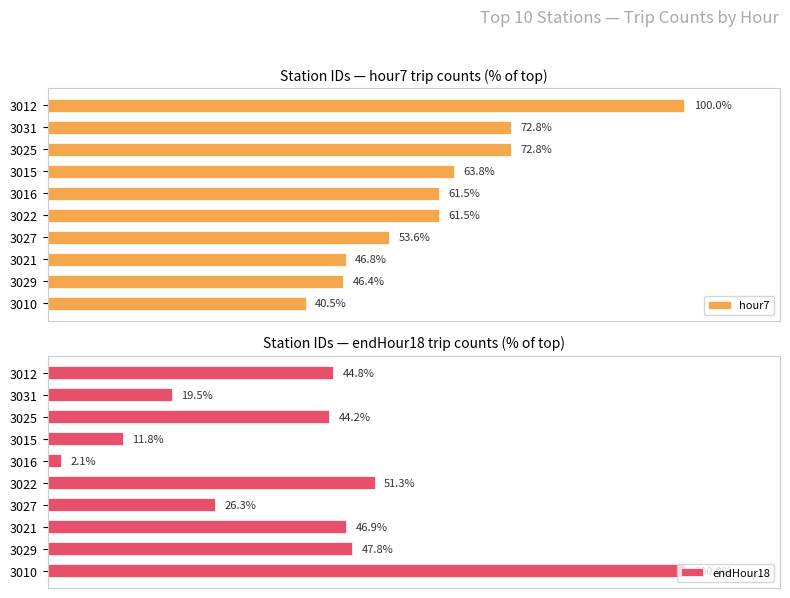

Rank the categories by endHour18 value from highest to lowest.

3010, 3022, 3029, 3021, 3012, 3025, 3027, 3031, 3015, 3016